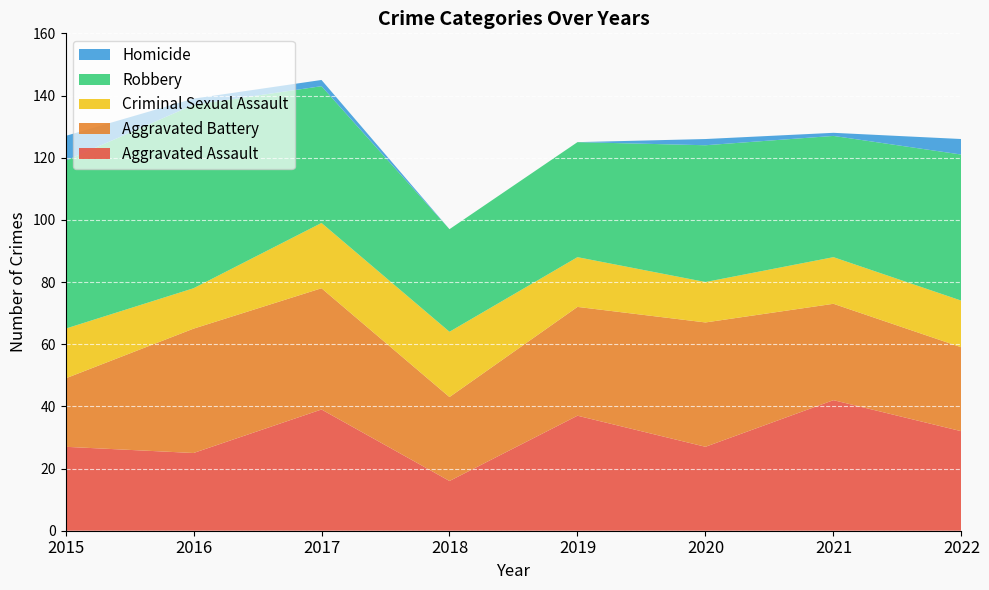

Reading right to left, transcribe all the data shown in this chart.

Aggravated Assault: 2022=32	2021=42	2020=27	2019=37	2018=16	2017=39	2016=25	2015=27
Aggravated Battery: 2022=27	2021=31	2020=40	2019=35	2018=27	2017=39	2016=40	2015=22
Criminal Sexual Assault: 2022=15	2021=15	2020=13	2019=16	2018=21	2017=21	2016=13	2015=16
Robbery: 2022=47	2021=39	2020=44	2019=37	2018=33	2017=44	2016=59	2015=54
Homicide: 2022=5	2021=1	2020=2	2019=0	2018=0	2017=2	2016=2	2015=8